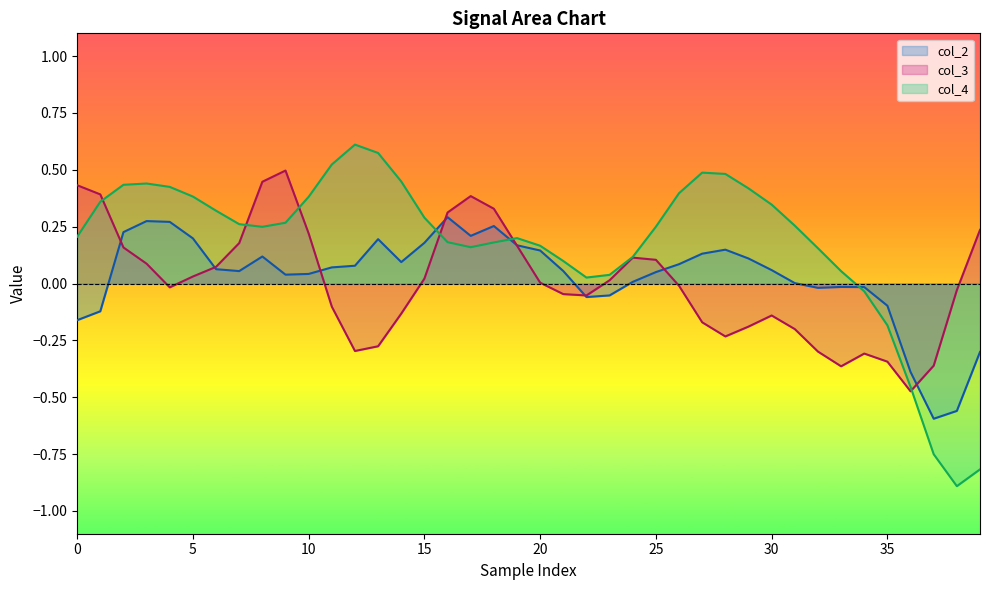

List the series in order of their peak value, lowest first.

col_2, col_3, col_4